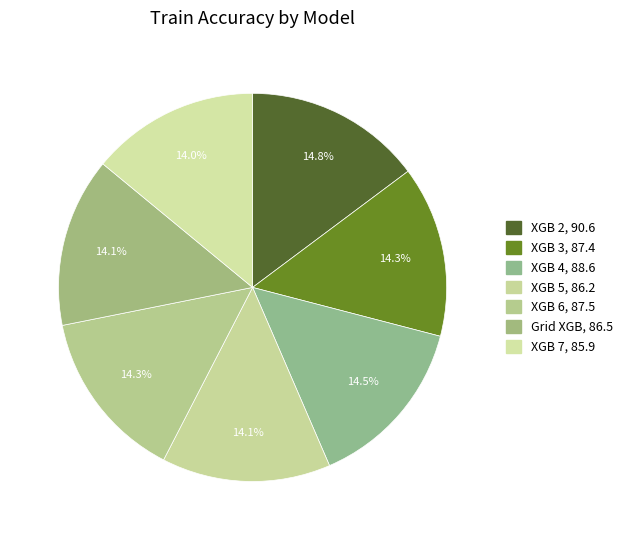

What percentage is the XGB 2 slice, to the nearest percent?

15%